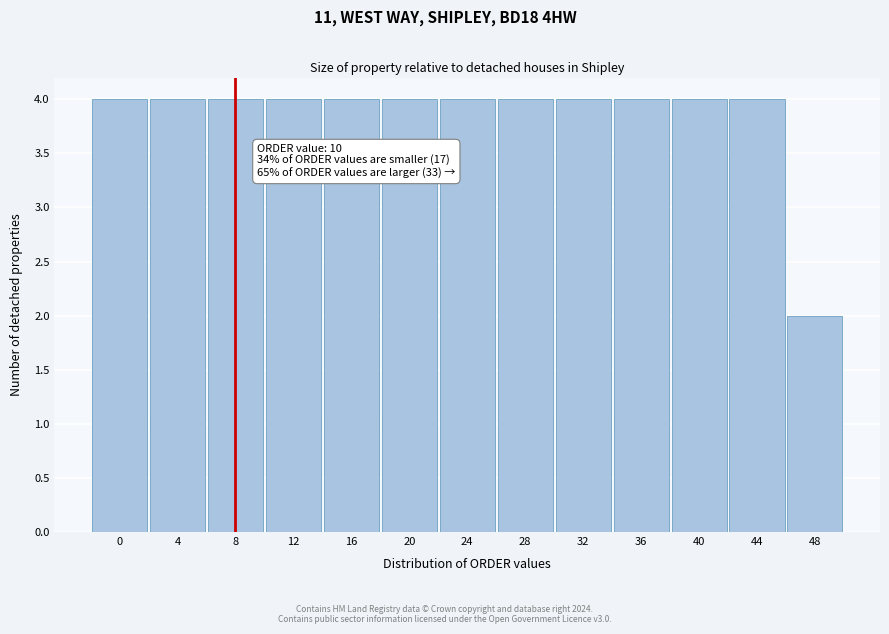

Reading left to right, what are all the values shown in this chart?

0=4	4=4	8=4	12=4	16=4	20=4	24=4	28=4	32=4	36=4	40=4	44=4	48=2